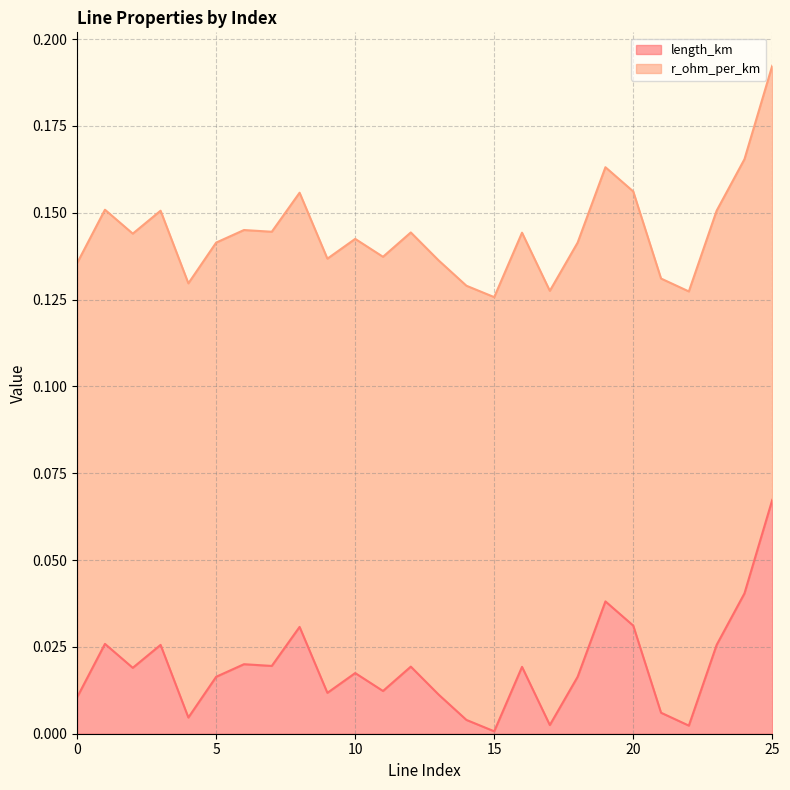

At which category is the sum across all series the highest?

25